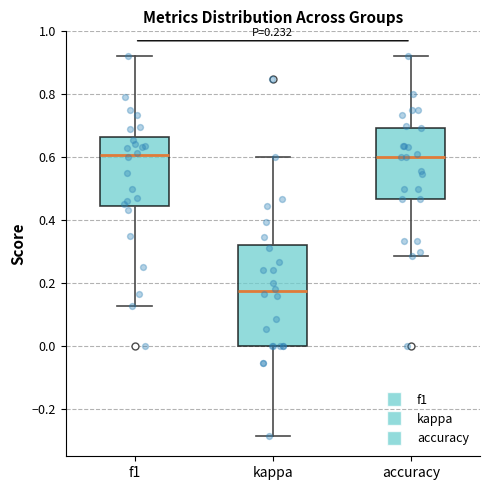

Comparing the boxes themselves (not the whiskers), which one is the tallest?

kappa